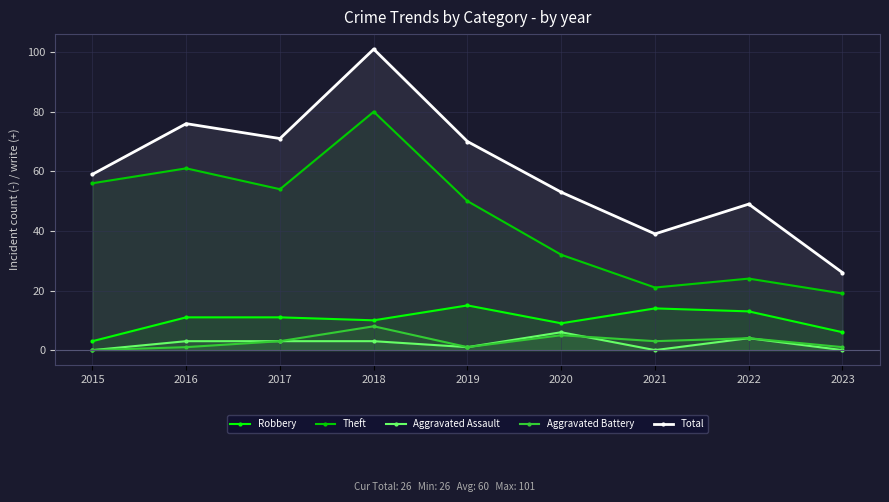

Which category has the highest value in the Theft series?

2018